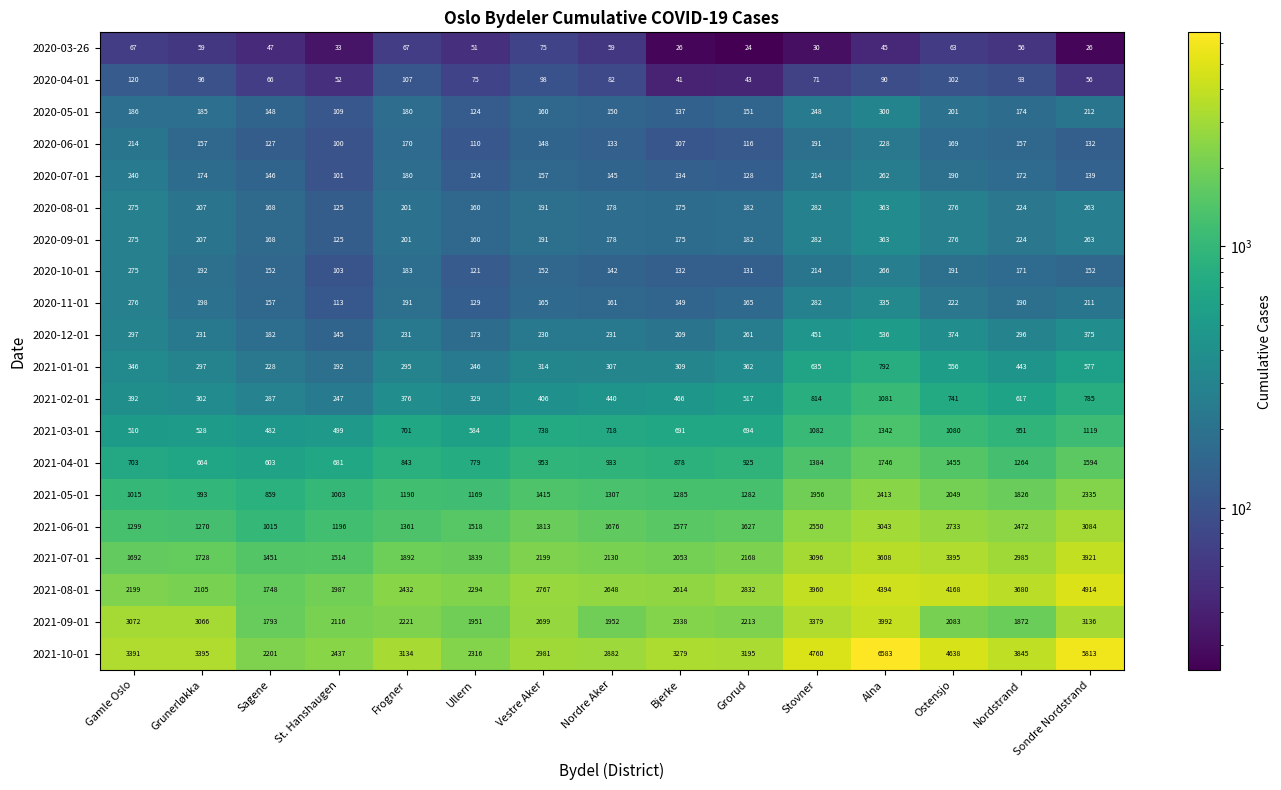

List the labels in order of 2021-02-01 value, smallest first.

St. Hanshaugen, Sagene, Ullern, Grunerløkka, Frogner, Gamle Oslo, Vestre Aker, Nordre Aker, Bjerke, Grorud, Nordstrand, Ostensjo, Sondre Nordstrand, Stovner, Alna